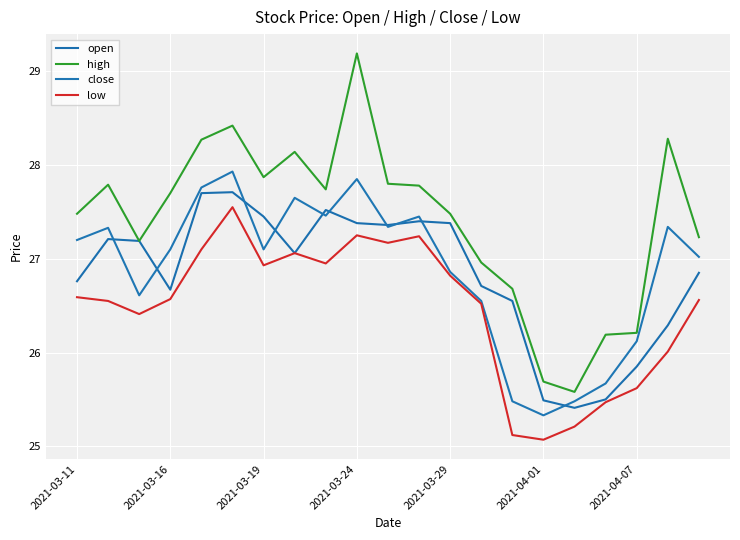

True or false: low has more than 2 points higher than both neighbors.

True